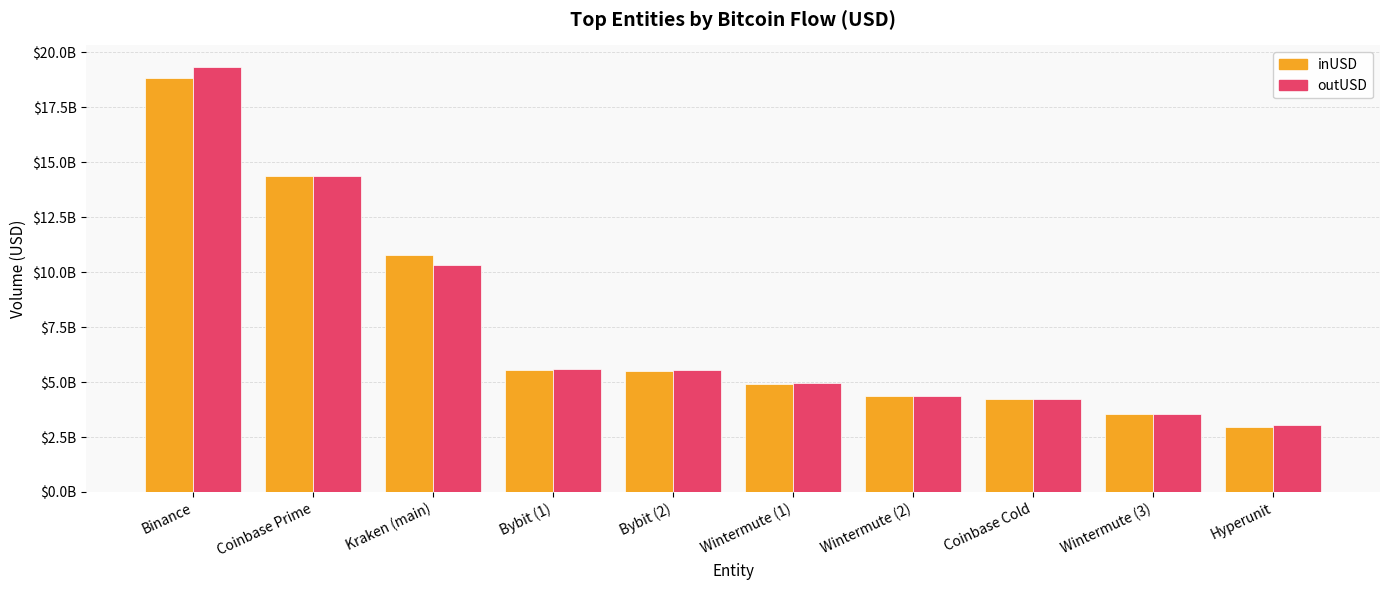

Which category has the lowest value across all series?

Hyperunit